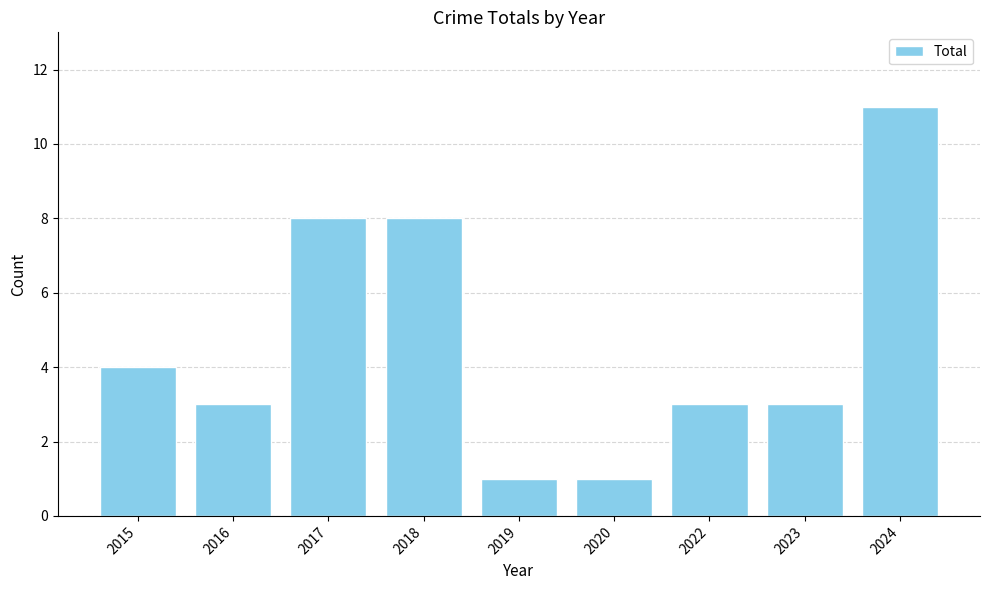

What is the change in value from 2018 to 2024?

+3